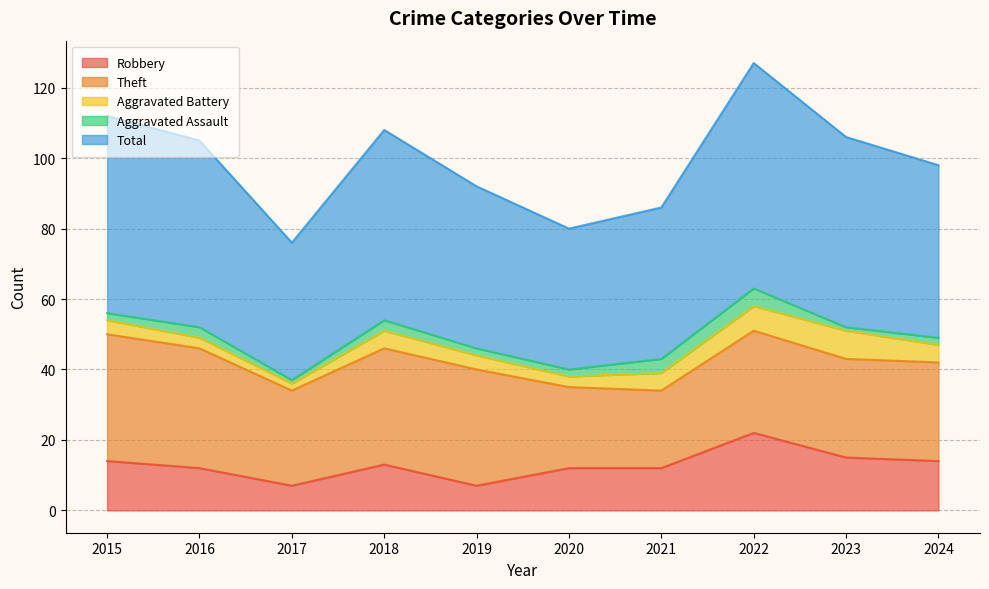

What is the value of the Aggravated Assault point at the 3rd from the left?

1